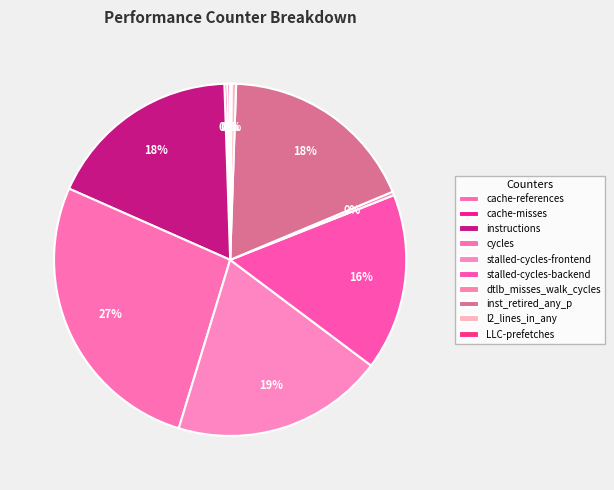

Is there any slice that represents more than half of the pie?

No